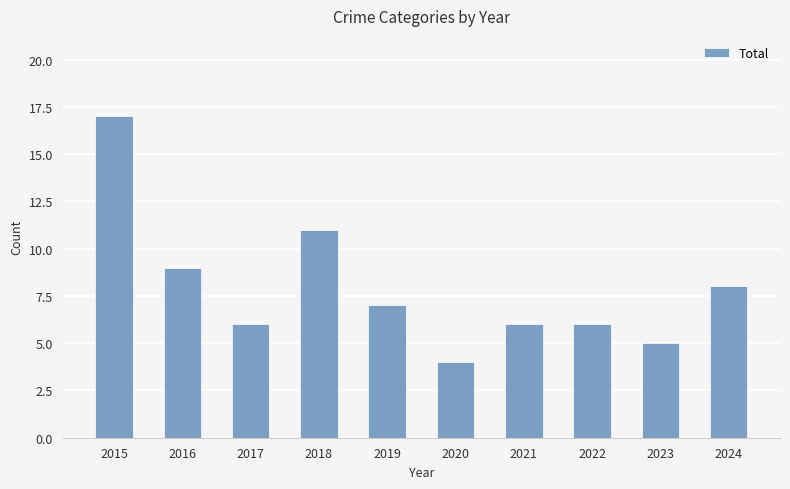

The chart shows a value of 14 at 2016. True or false?

False